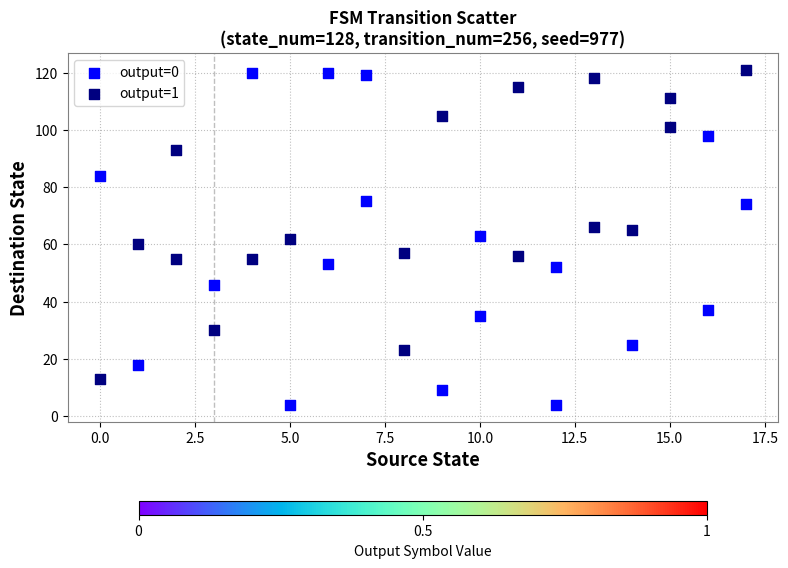

Which series has the widest spread of Y values?

output=0